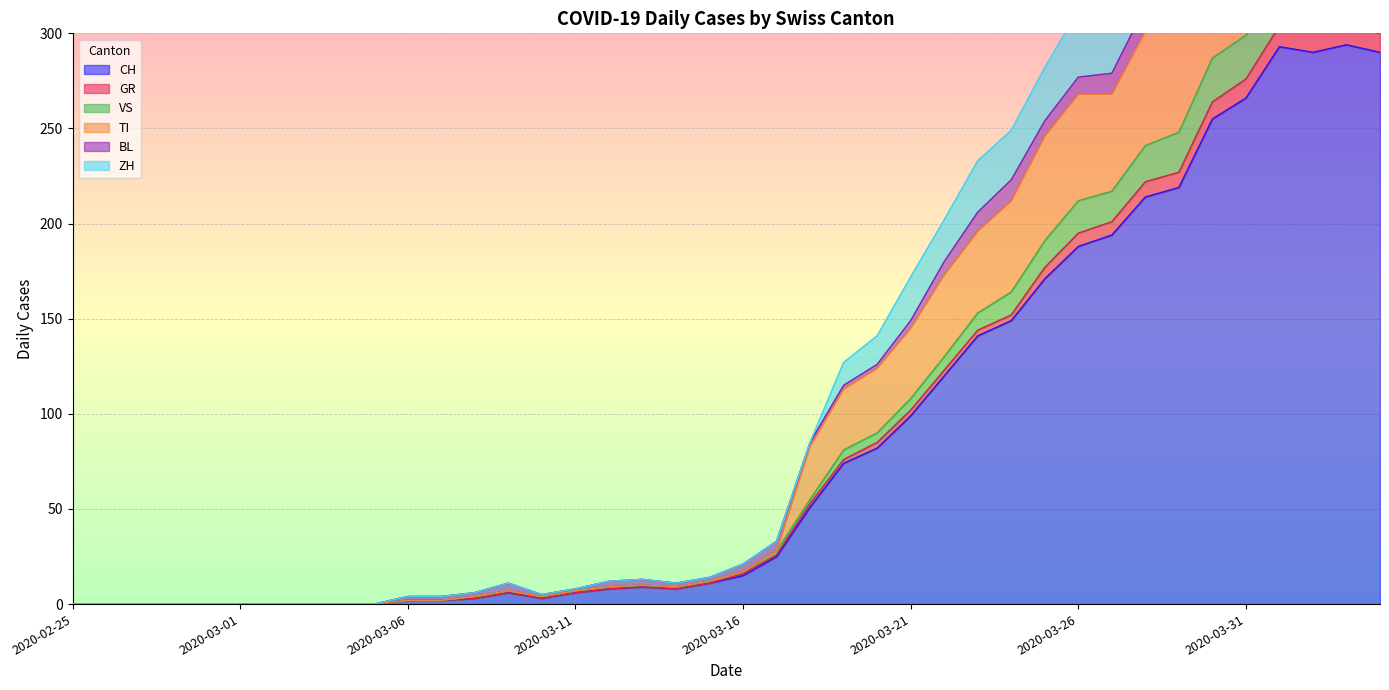

How many data points in ZH are above 21?

19